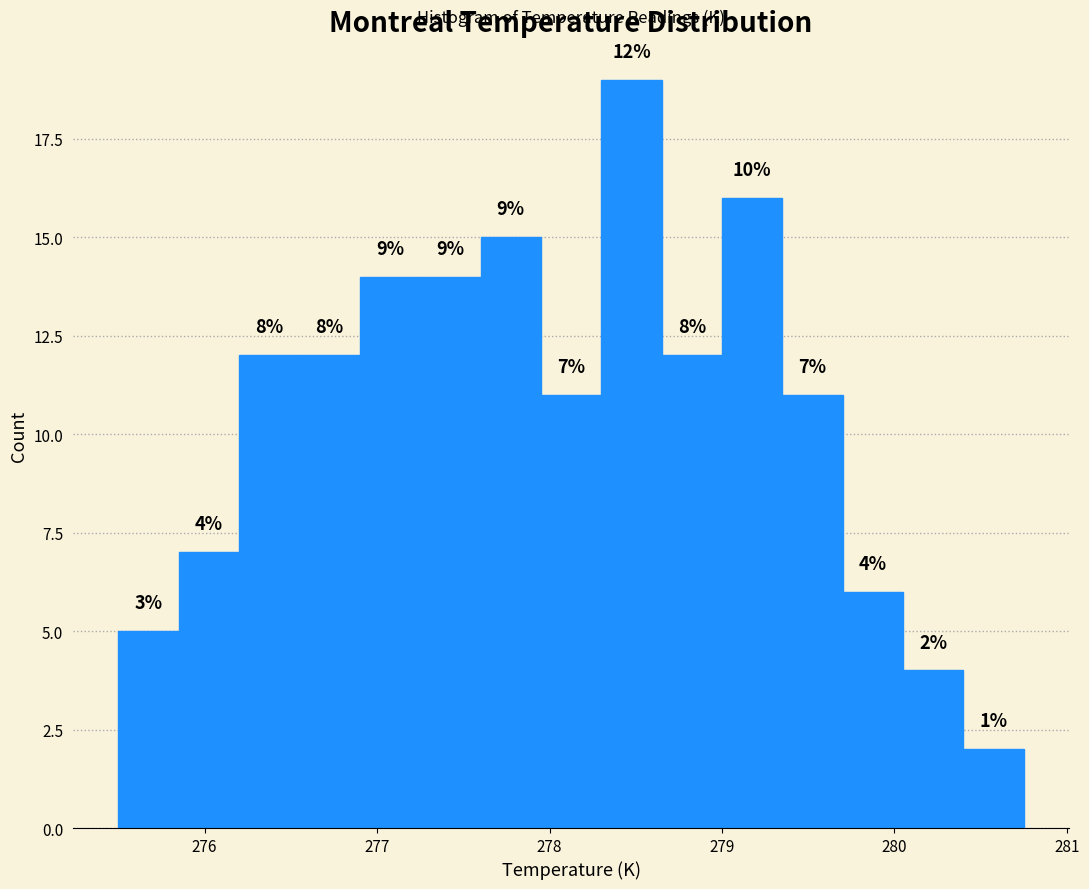

Around what value on the x-axis is the tallest bar? Give the approximate position of its centre, as read against the axis.

278.5